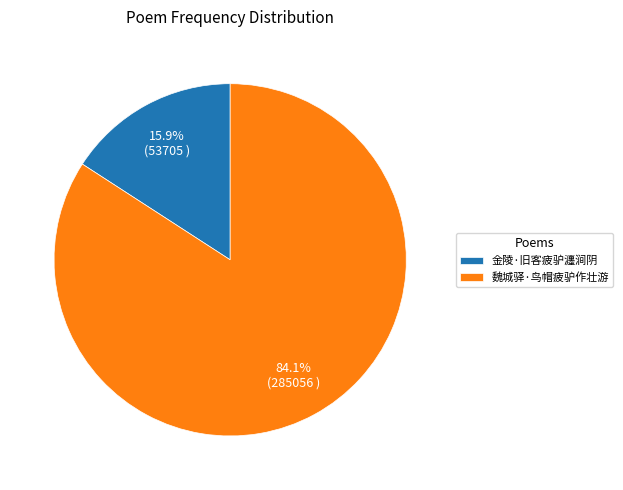

Rank the categories by value from lowest to highest.

金陵·旧客疲驴瀍涧阴, 魏城驿·鸟帽疲驴作壮游